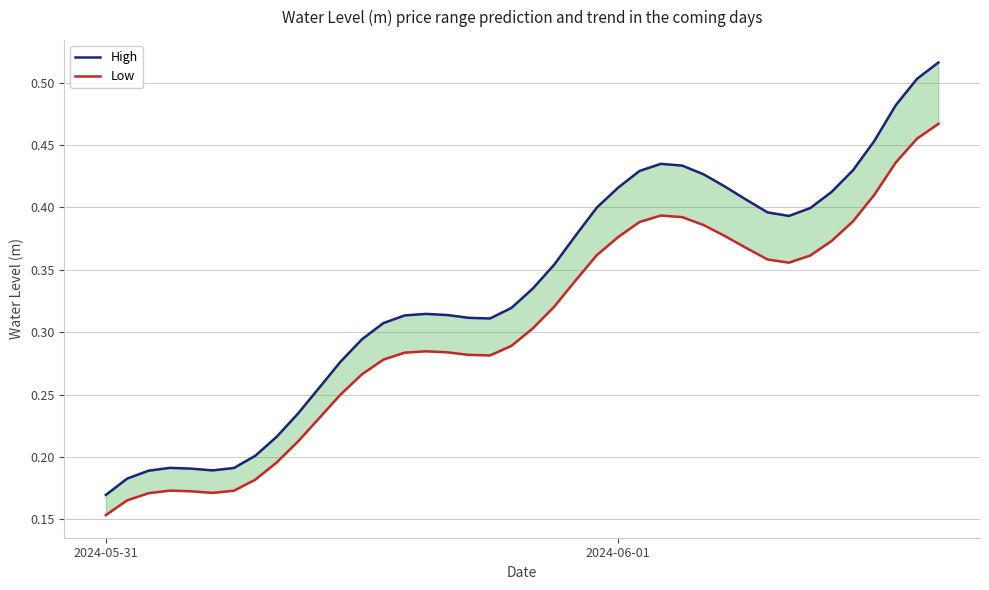

Reading right to left, transcribe all the data shown in this chart.

High: 0.5	0.5	0.5	0.5	0.4	0.4	0.4	0.4	0.4	0.4	0.4	0.4	0.4	0.4	0.4	0.4	0.4	0.4	0.4	0.3	0.3	0.3	0.3	0.3	0.3	0.3	0.3	0.3	0.3	0.3	0.2	0.2	0.2	0.2	0.2	0.2	0.2	0.2	0.2	0.2
Low: 0.5	0.5	0.4	0.4	0.4	0.4	0.4	0.4	0.4	0.4	0.4	0.4	0.4	0.4	0.4	0.4	0.4	0.3	0.3	0.3	0.3	0.3	0.3	0.3	0.3	0.3	0.3	0.3	0.3	0.2	0.2	0.2	0.2	0.2	0.2	0.2	0.2	0.2	0.2	0.2